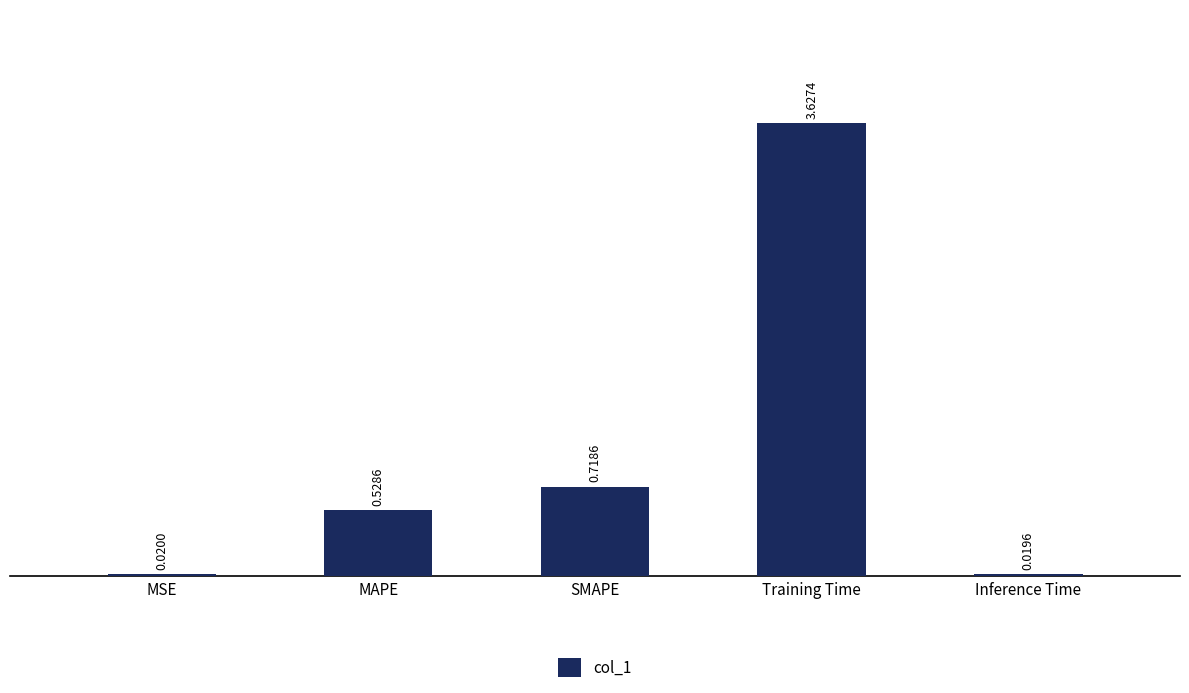

Between MSE and Training Time, which is larger?

Training Time